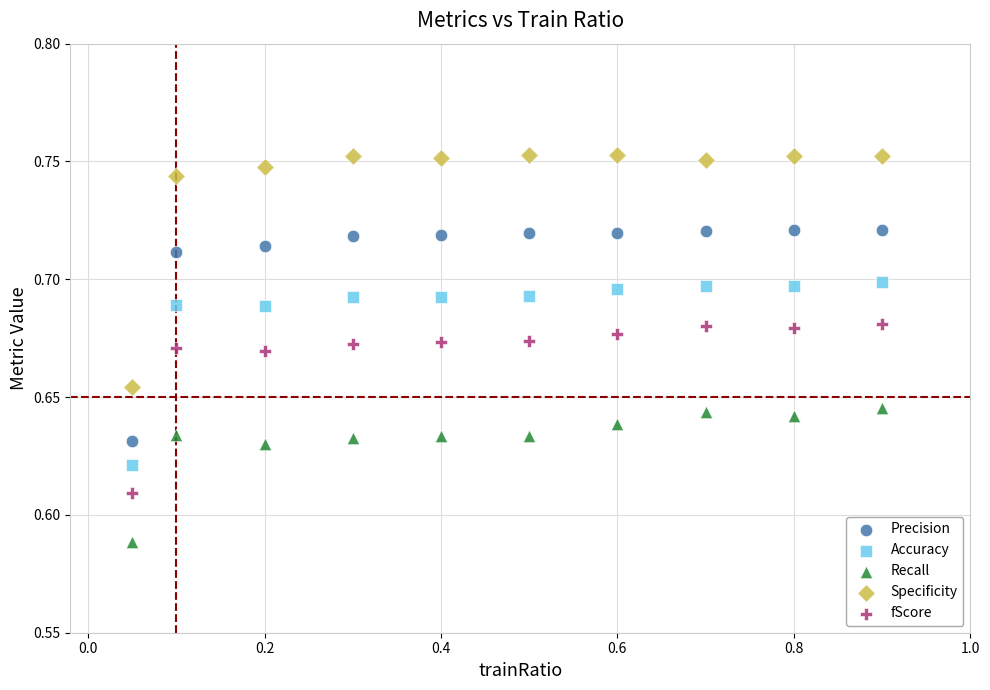

Which series reaches the minimum Y coordinate?

Recall